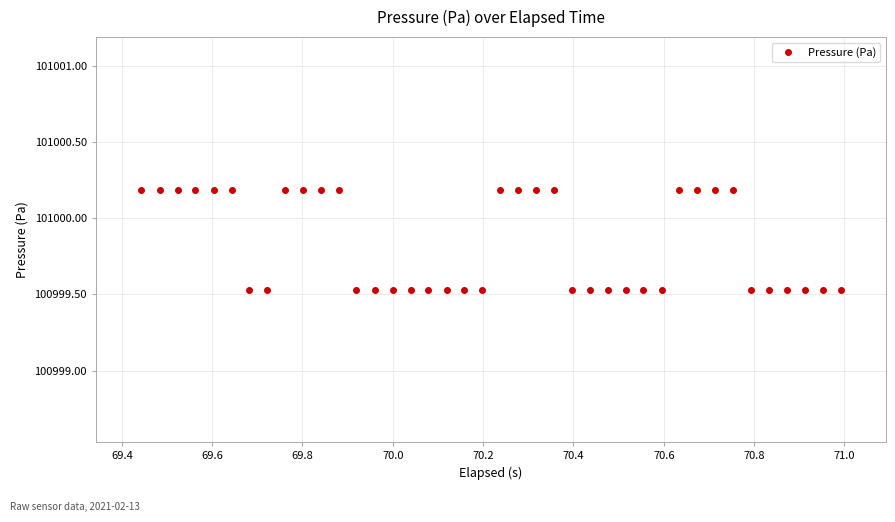

How many lines are shown in the chart?

1